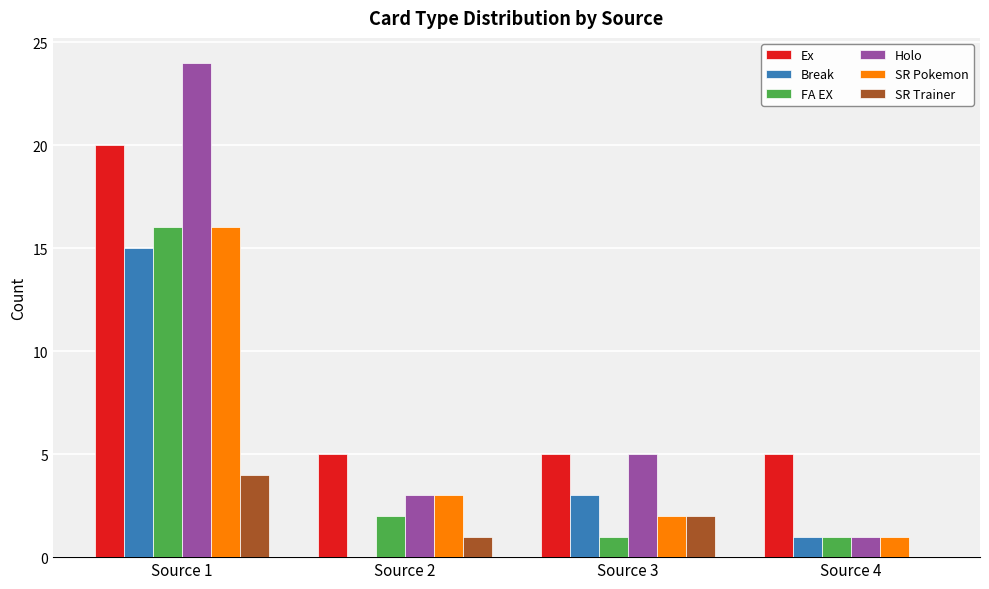

What is the average value of the FA EX series?

5